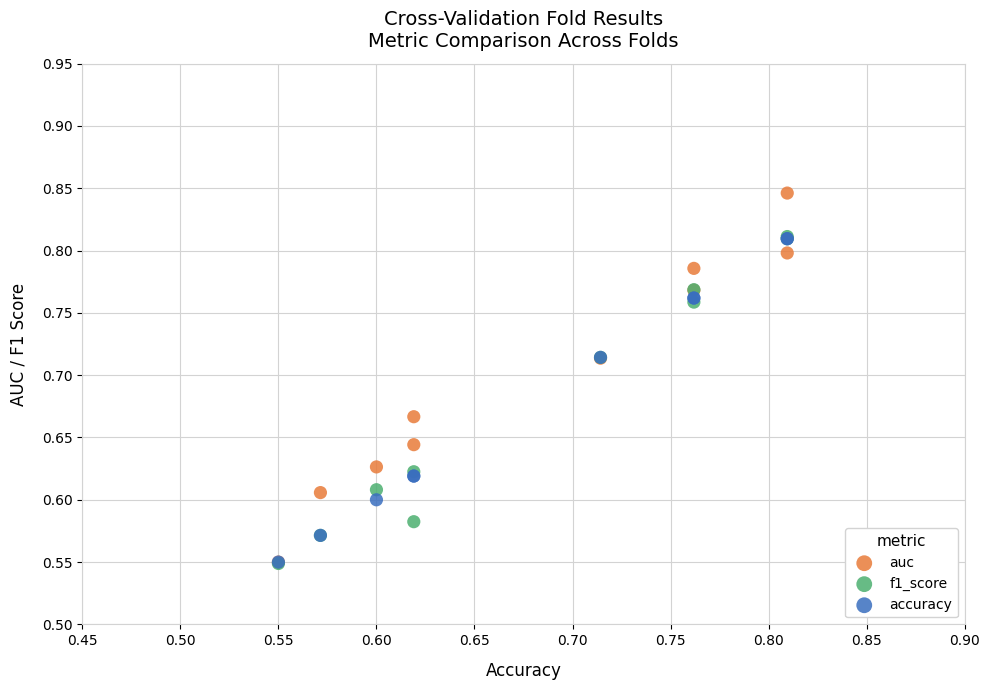

What are all the series names shown in the legend?

auc, f1_score, accuracy